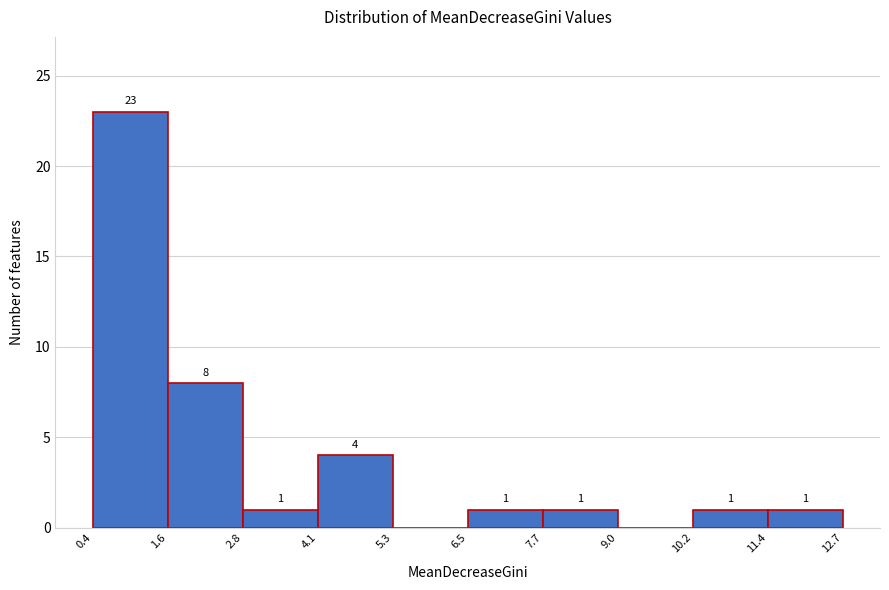

Which range on the x-axis has the tallest bar?

0.4 to 1.6